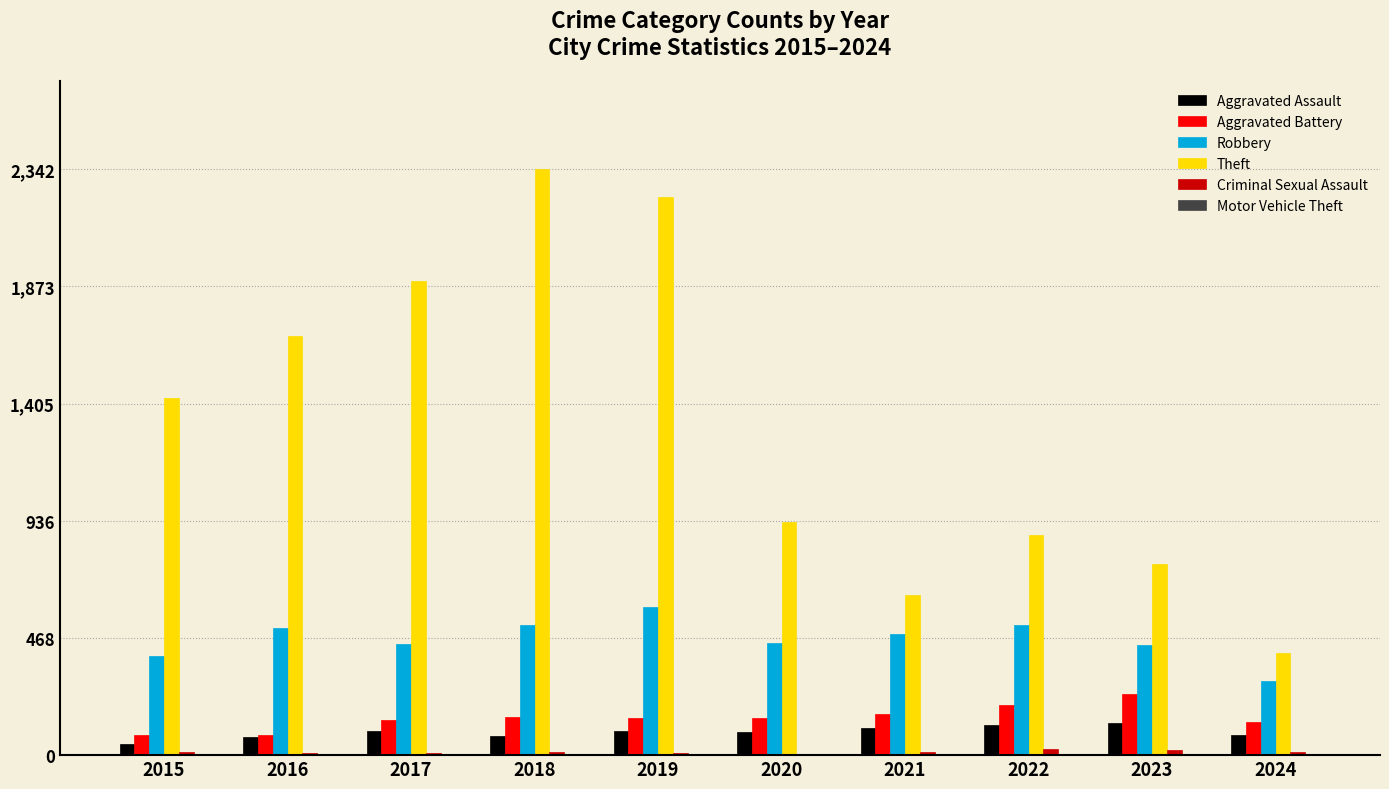

Count the number of data series in this chart.

6